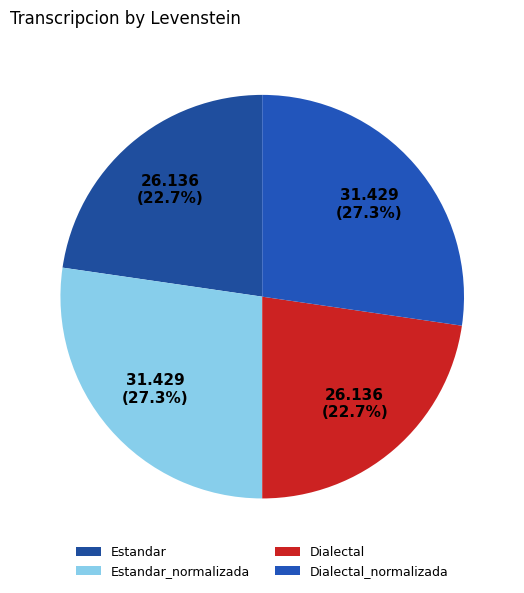

To the nearest percent, what is the average slice percentage?

25%